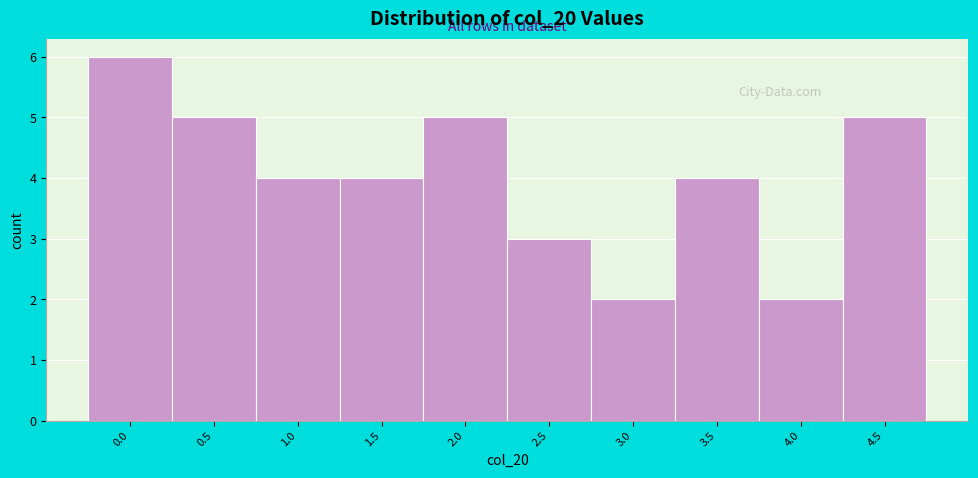

Reading right to left, what are all the values shown in this chart?

4.5=5	4.0=2	3.5=4	3.0=2	2.5=3	2.0=5	1.5=4	1.0=4	0.5=5	0.0=6